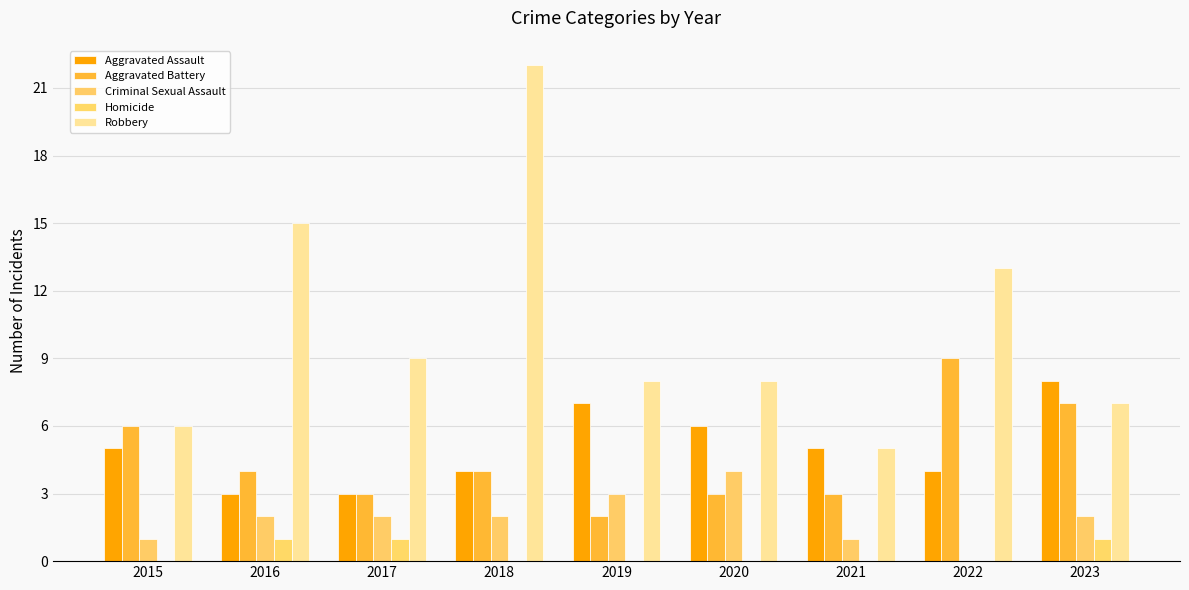

Which category has the highest value across all series?

2018